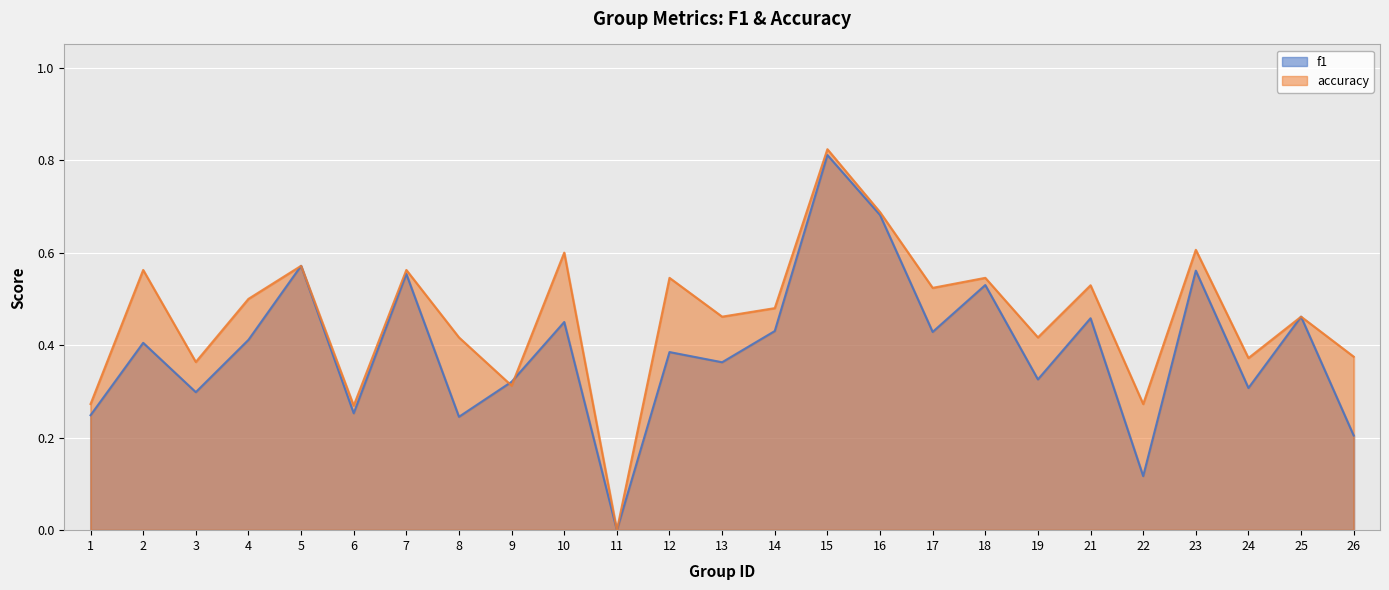

What are all the series names shown in the legend?

f1, accuracy